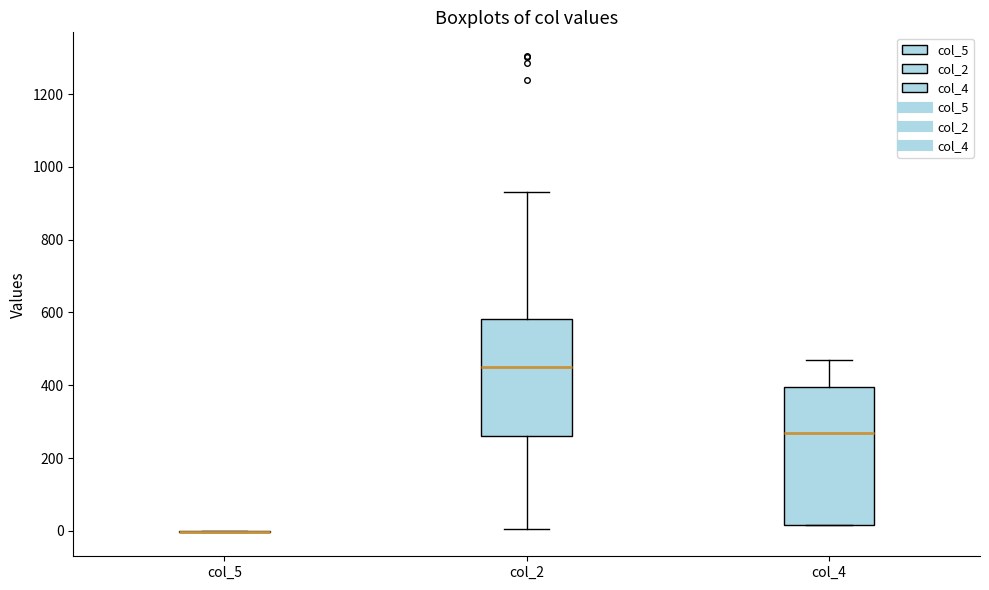

Comparing the boxes themselves (not the whiskers), which one is the tallest?

col_4